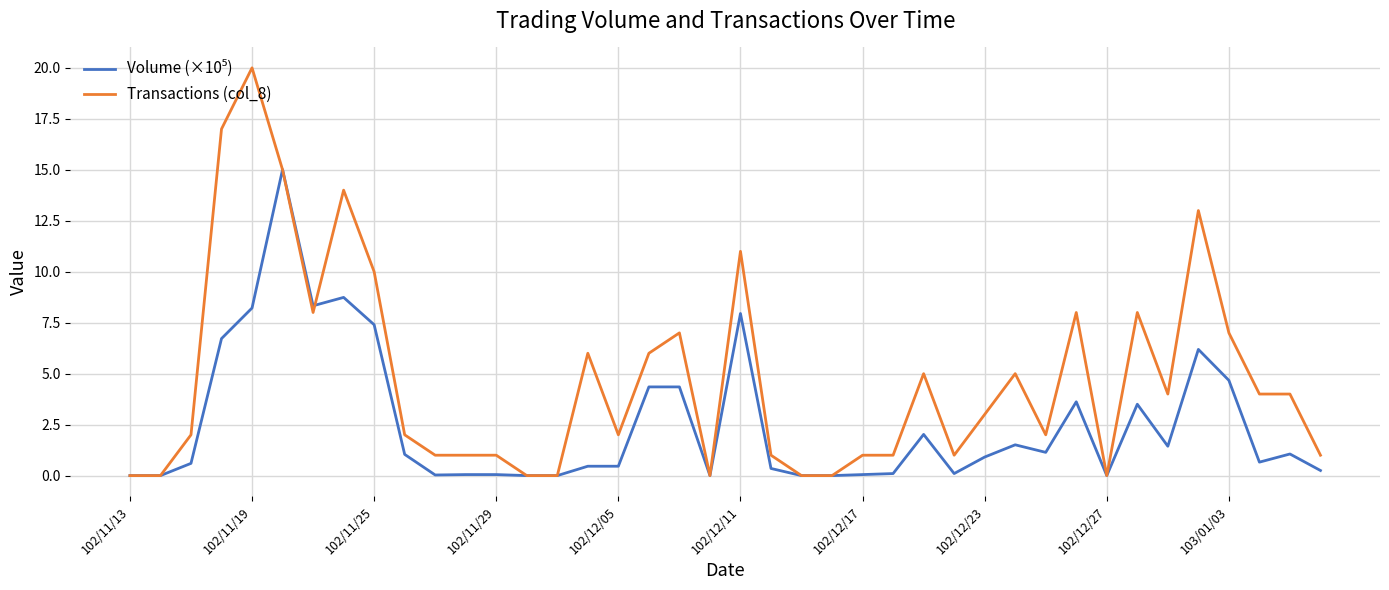

Does the chart have visible grid lines?

Yes